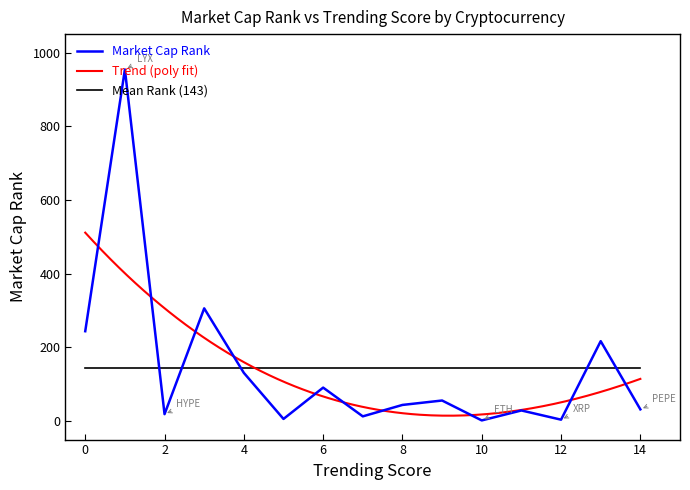

What is the label of the 2nd point from the left?

LYX